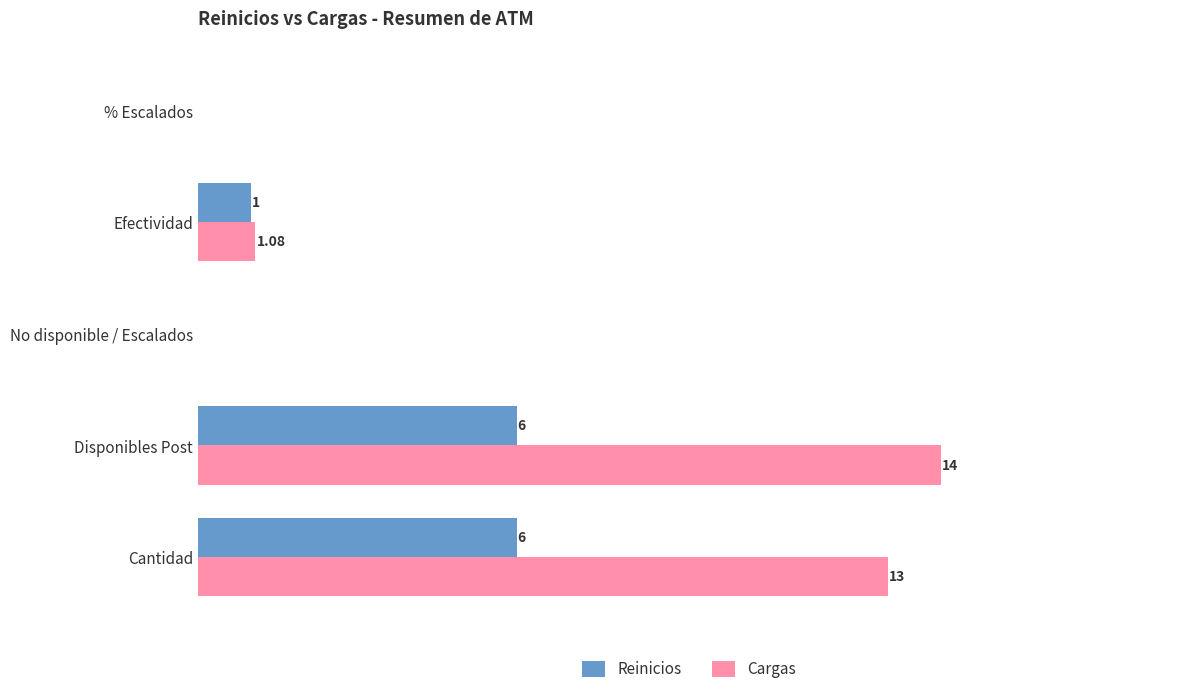

Which series changed the most between No disponible / Escalados and Efectividad?

Cargas